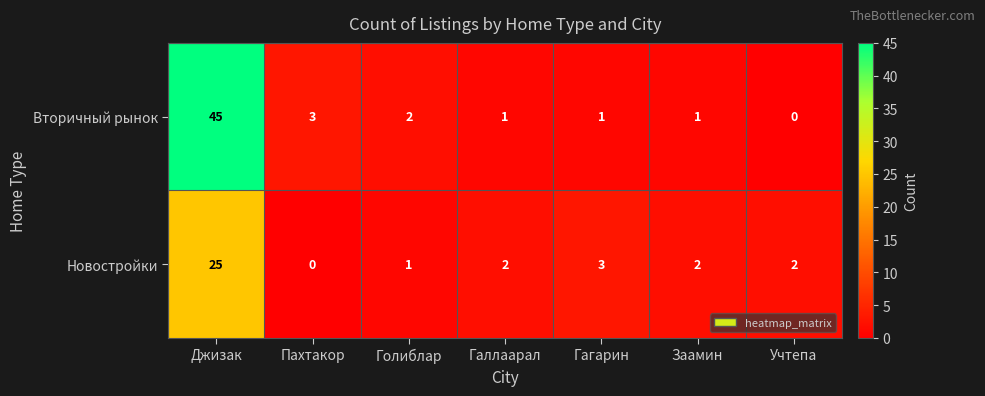

Is the value of Новостройки at Учтепа greater than the value of Вторичный рынок at Пахтакор?

No